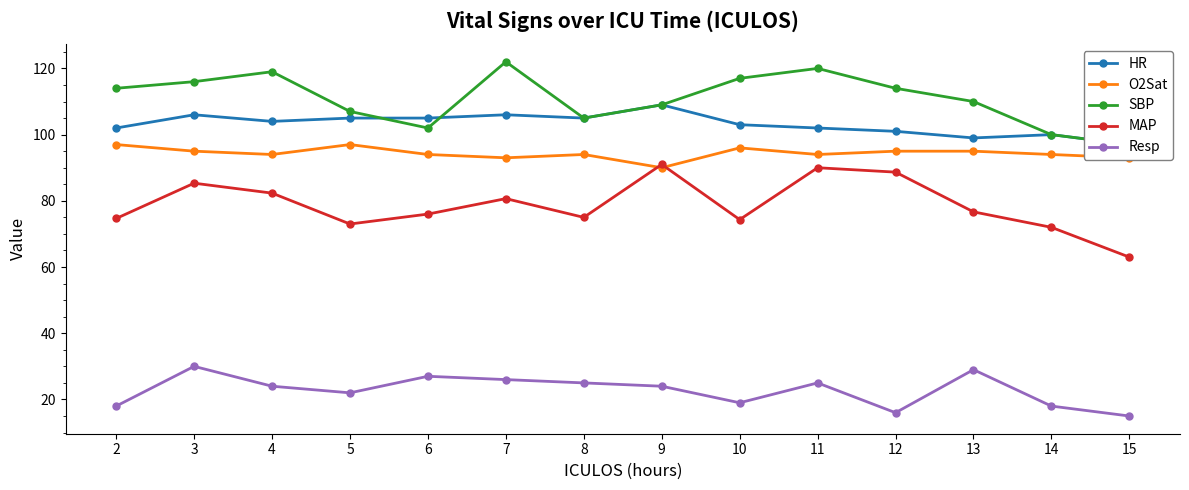

How many interior local valleys does the SBP series have?

2